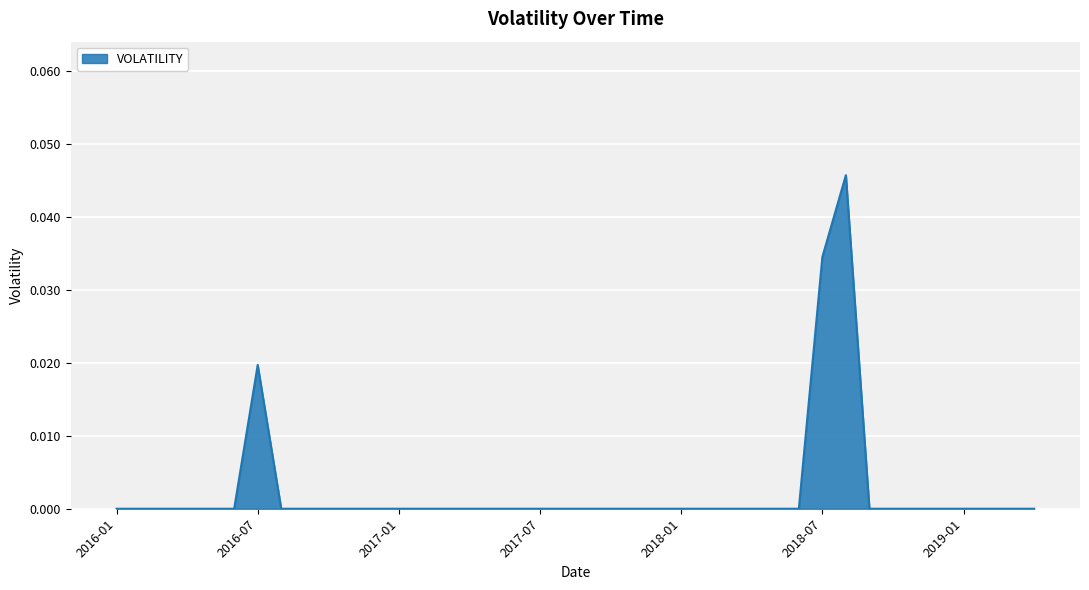

Count the number of categories in the chart.

40